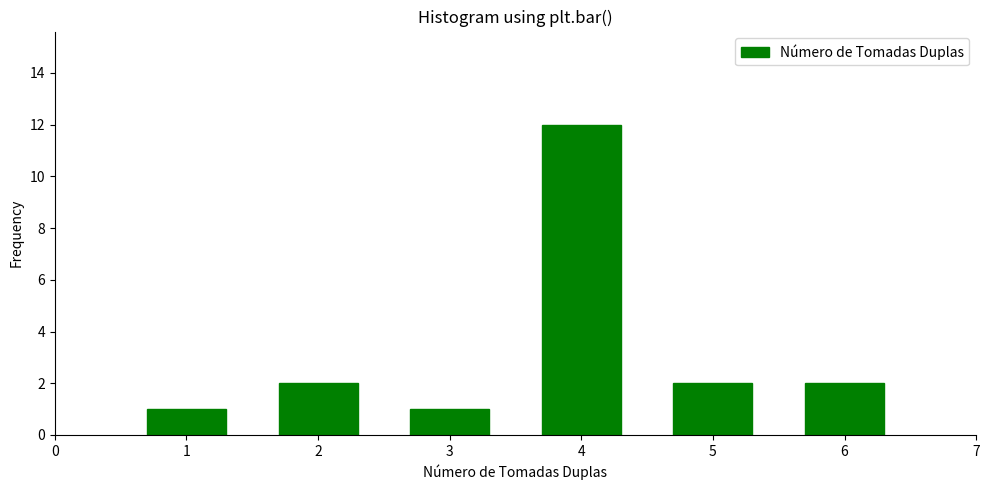

Reading left to right, transcribe all the data shown in this chart.

1=1	2=2	3=1	4=12	5=2	6=2